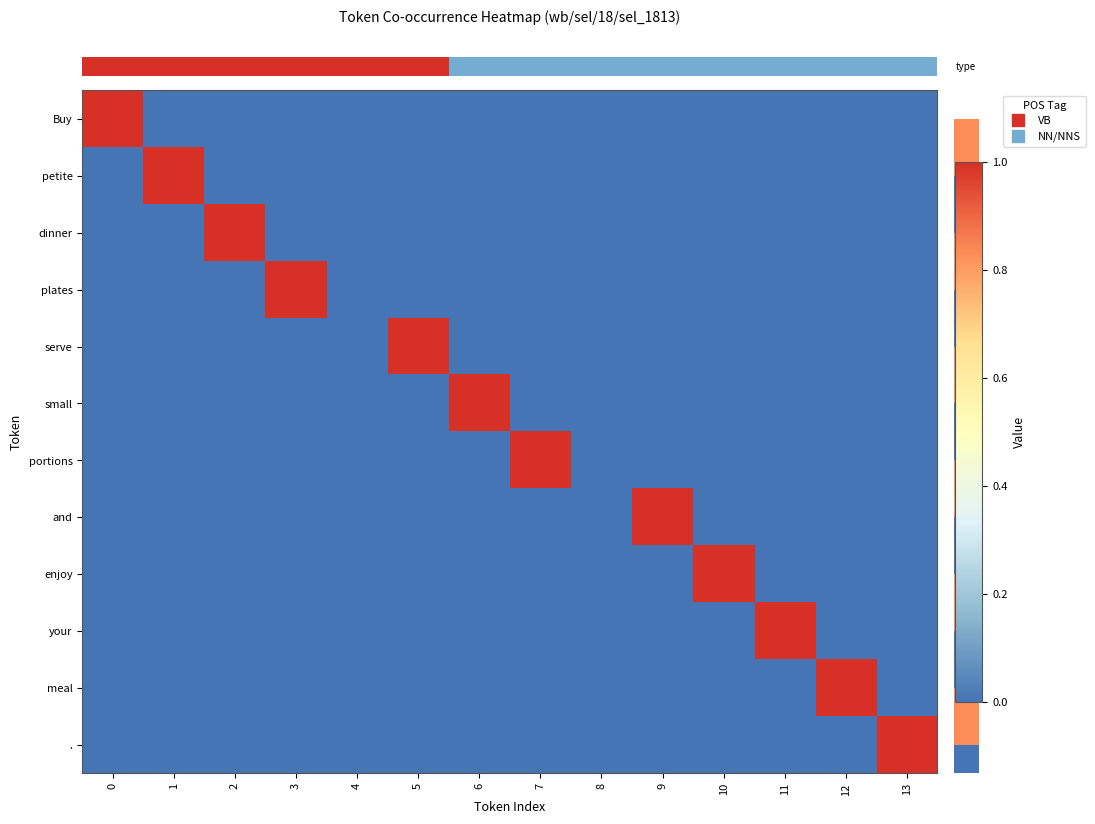

How many series are shown in this chart?

12